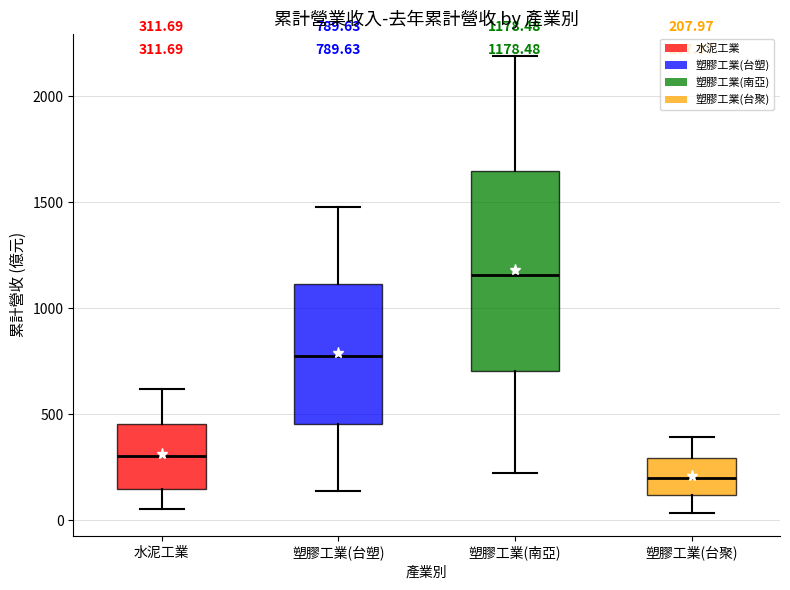

Which box's median line is the lowest?

塑膠工業(台聚)